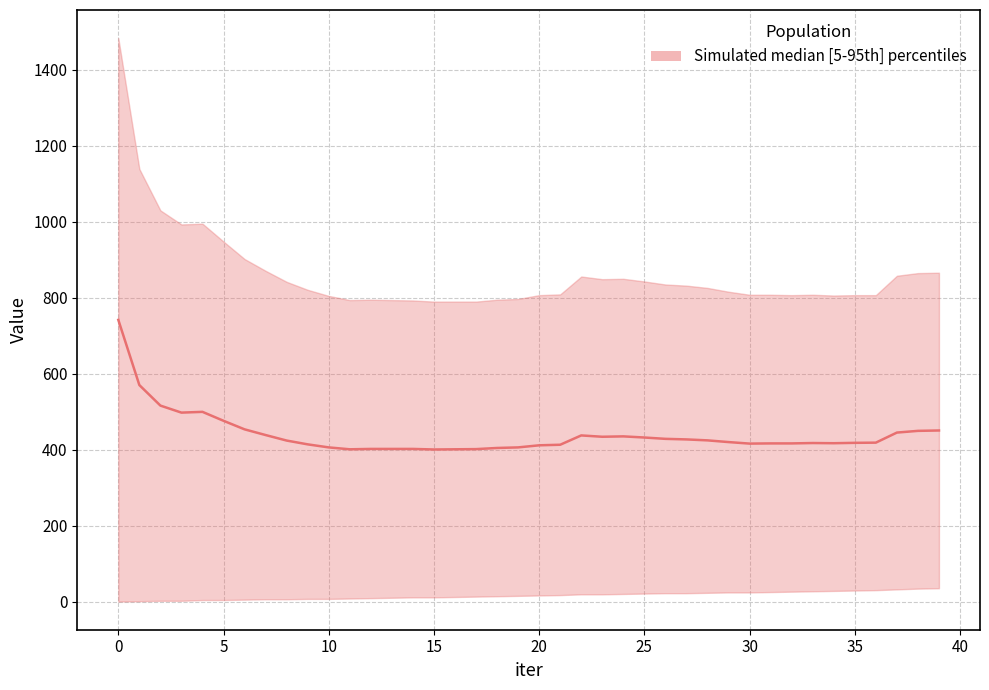

How many lines are shown in the chart?

1